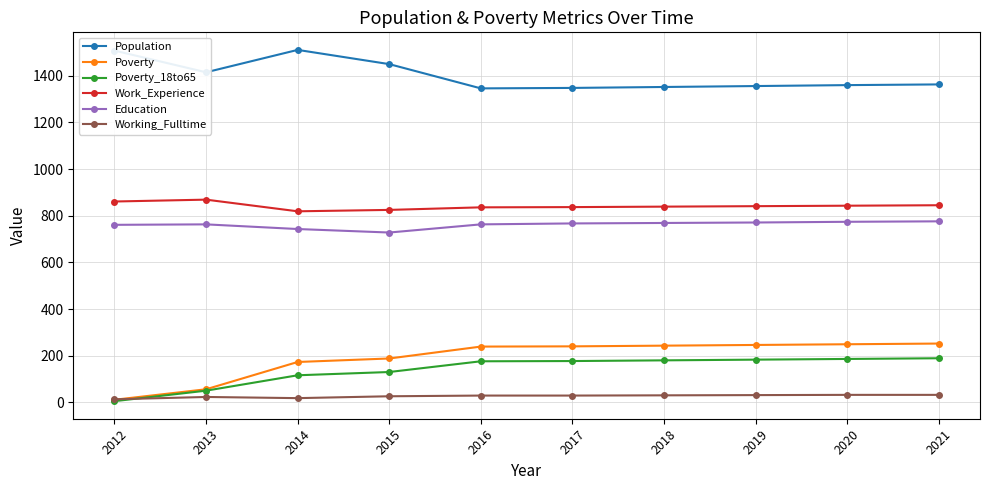

Is the value of Work_Experience at 2020 greater than the value of Poverty_18to65 at 2019?

Yes